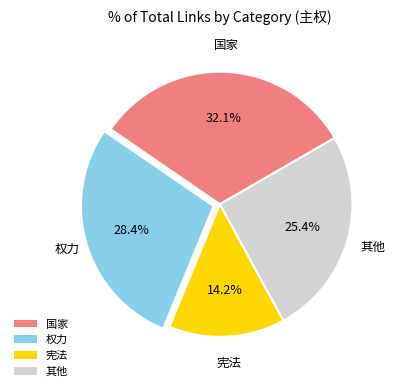

Which category has the smallest portion of the pie?

宪法